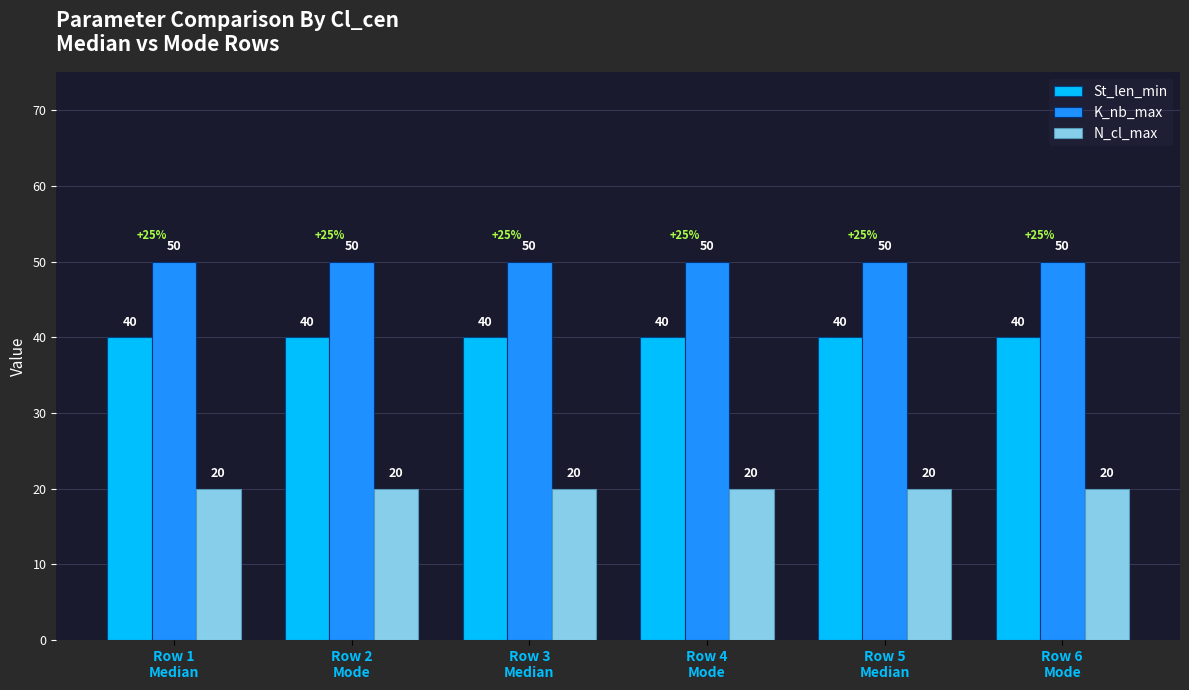

How many groups of bars are there?

6